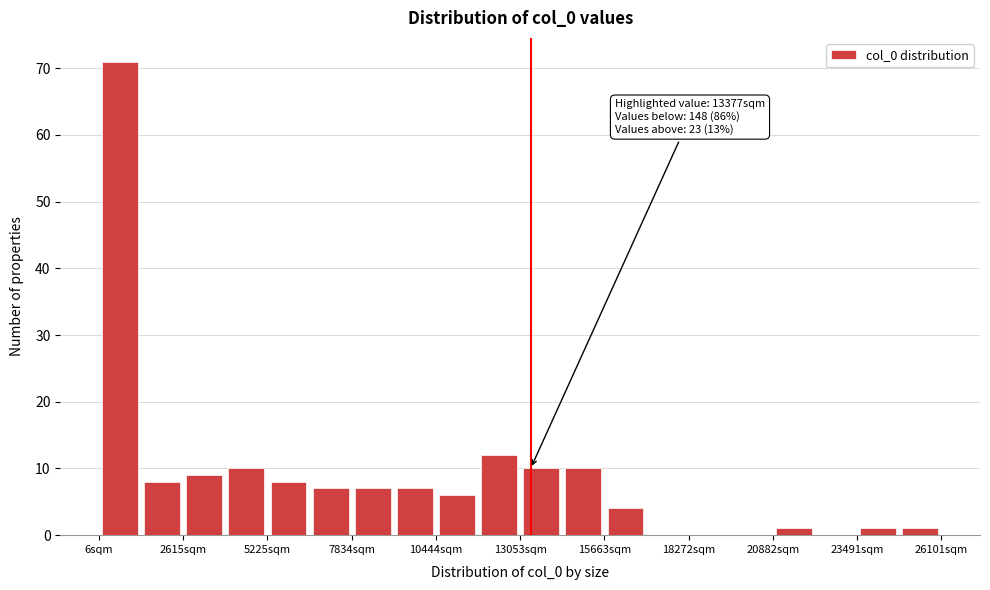

Read against the x-axis, roughly where is the centre of the tallest bar?

500